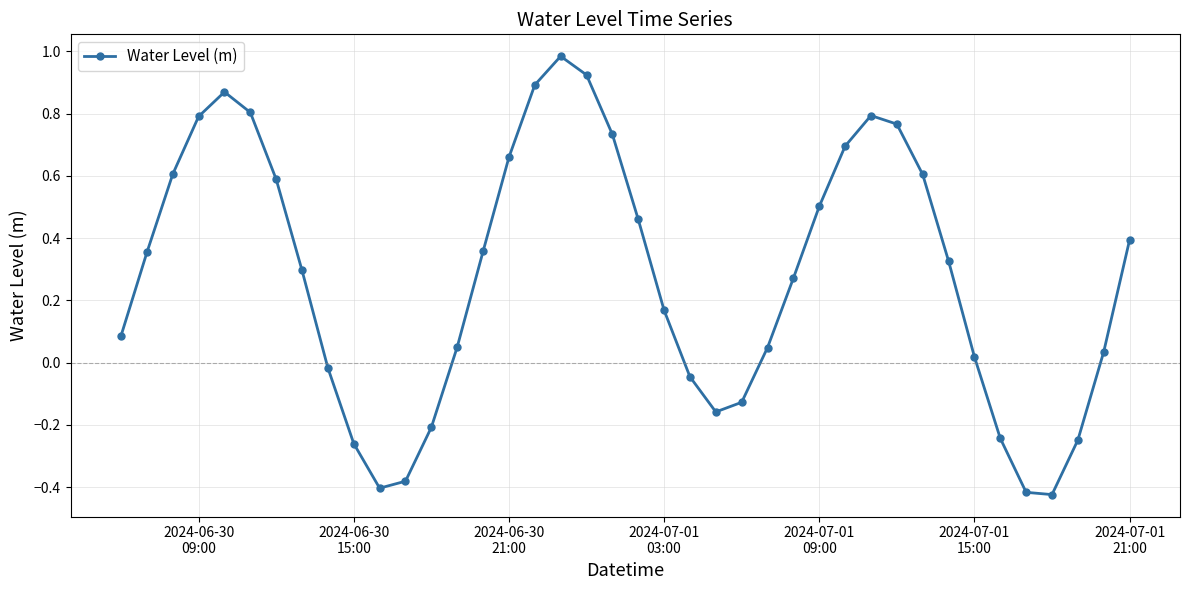

How many interior local peaks (higher than both neighbors) does the data have?

3